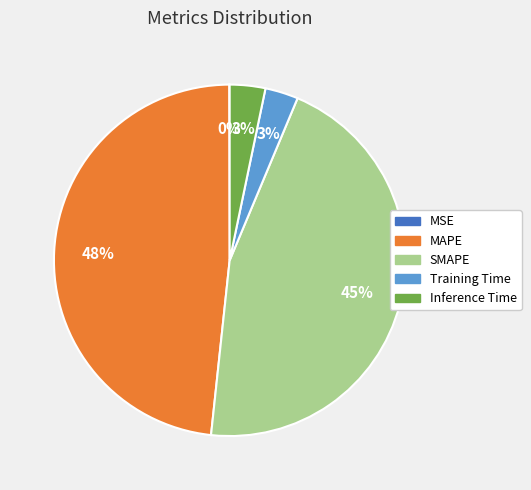

To the nearest percent, what portion does Training Time represent?

3%